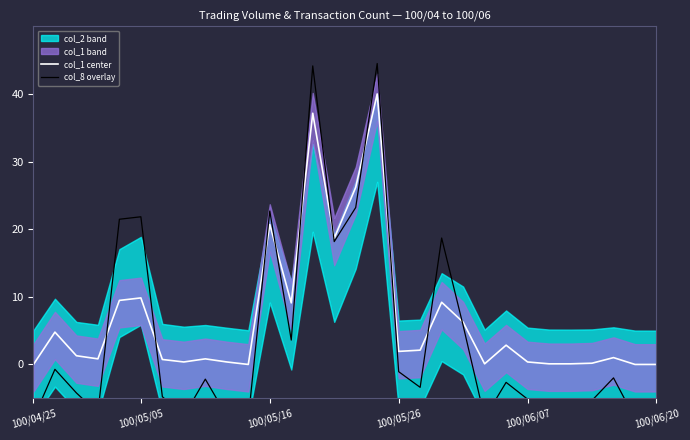

Reading right to left, list all the values displayed in this chart.

col_1 center: 0.0	0.0	1.0	0.2	0.1	0.1	0.4	2.9	0.1	6.3	9.2	2.1	1.9	40.0	26.2	18.7	37.1	9.1	20.7	0.0	0.4	0.8	0.4	0.7	9.8	9.5	0.8	1.3	4.8	0.0
col_8 overlay: -8.0	-8.0	-2.0	-5.3	-7.9	-7.9	-5.1	-2.6	-7.9	5.8	18.7	-3.4	-1.1	44.5	23.2	18.2	44.1	3.6	22.7	-8.0	-7.6	-2.2	-7.6	-4.8	21.8	21.5	-7.2	-4.2	-0.7	-8.0